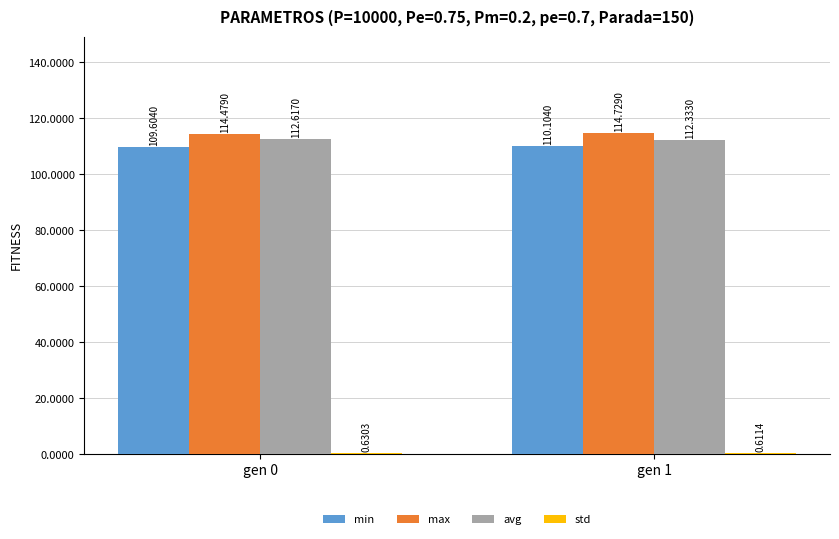

List the labels in order of avg value, smallest first.

gen 1, gen 0